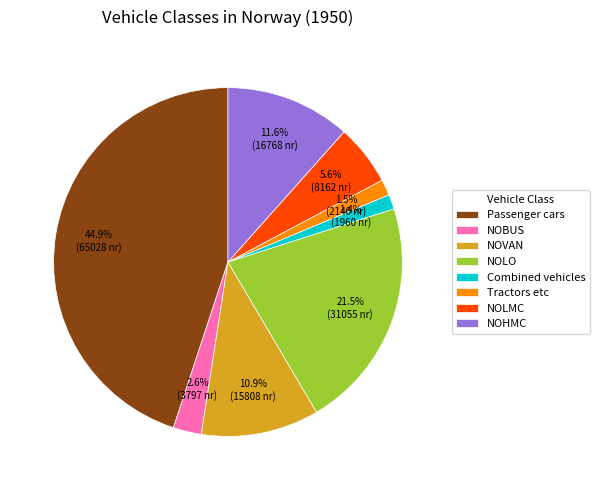

How much of the chart is everything except NOBUS?

97.4%